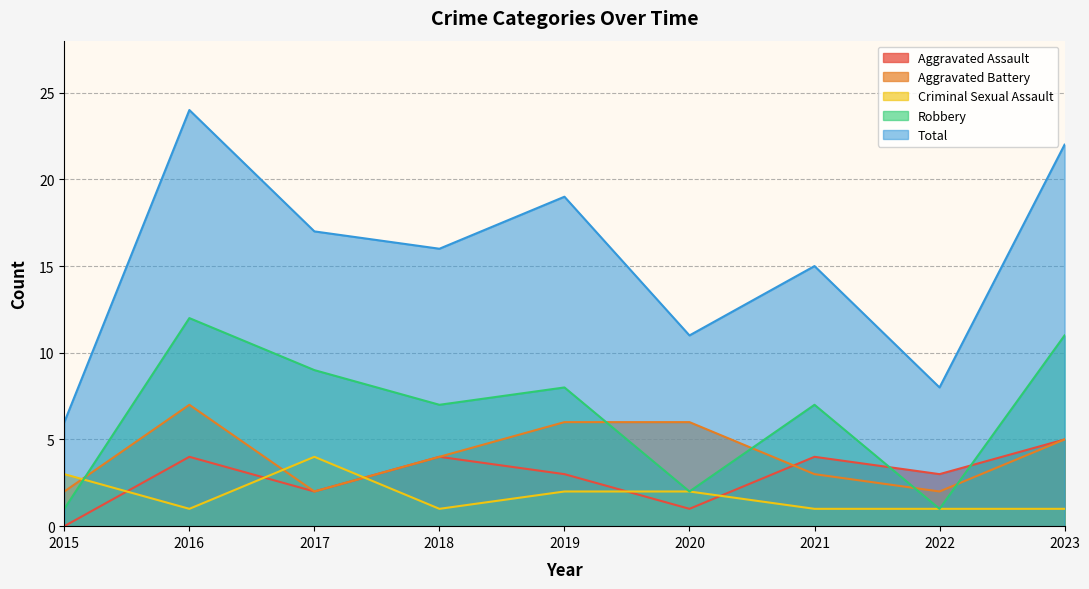

True or false: Total and Aggravated Battery cross at least once.

False